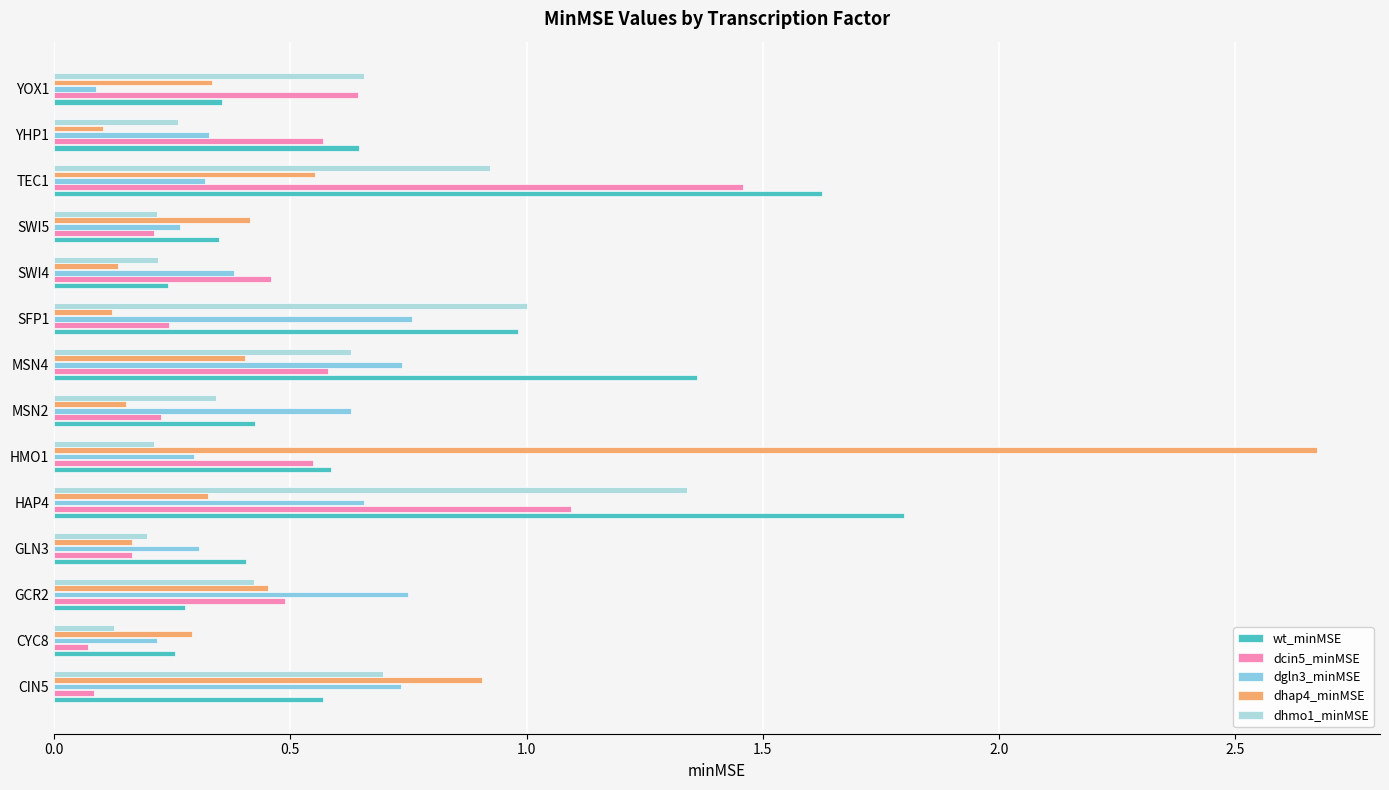

Where is dgln3_minMSE nearest to the value 0?

YOX1